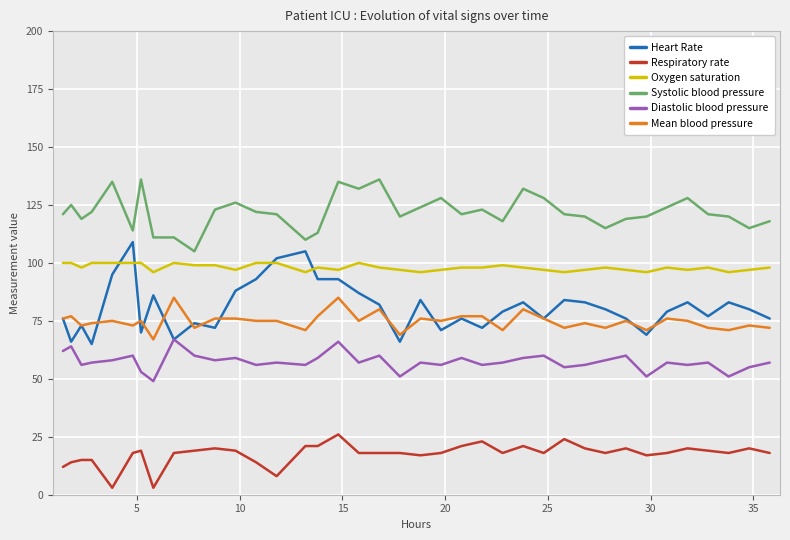

What is the lowest value of the Heart Rate series?

65